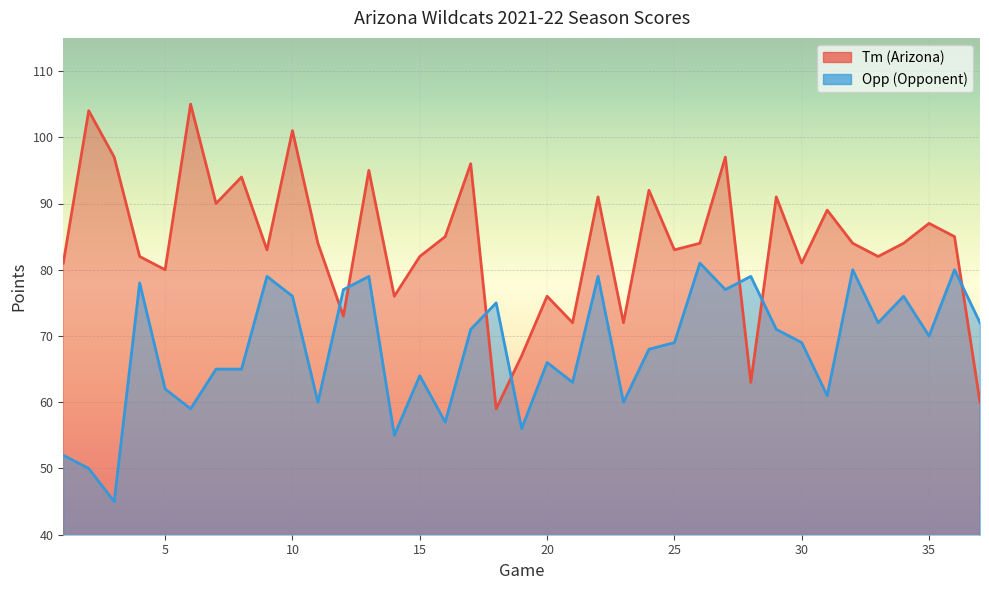

At which label does Opp reach its peak?

26